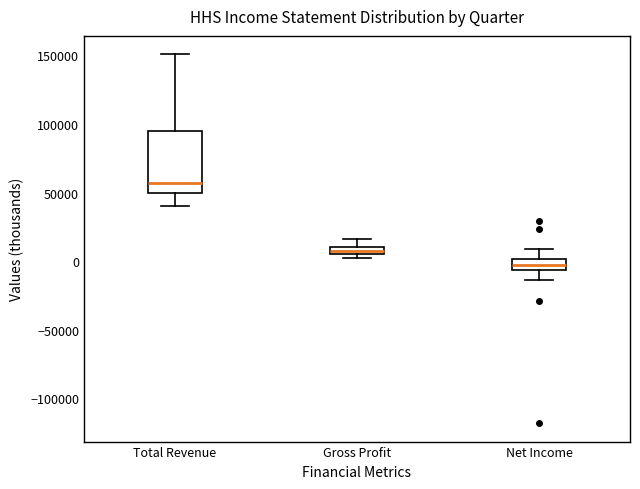

Where is the lower edge of the box for Net Income on the y-axis? The values are not printed on the chart, so give them approximately, as read against the axis.

-5000